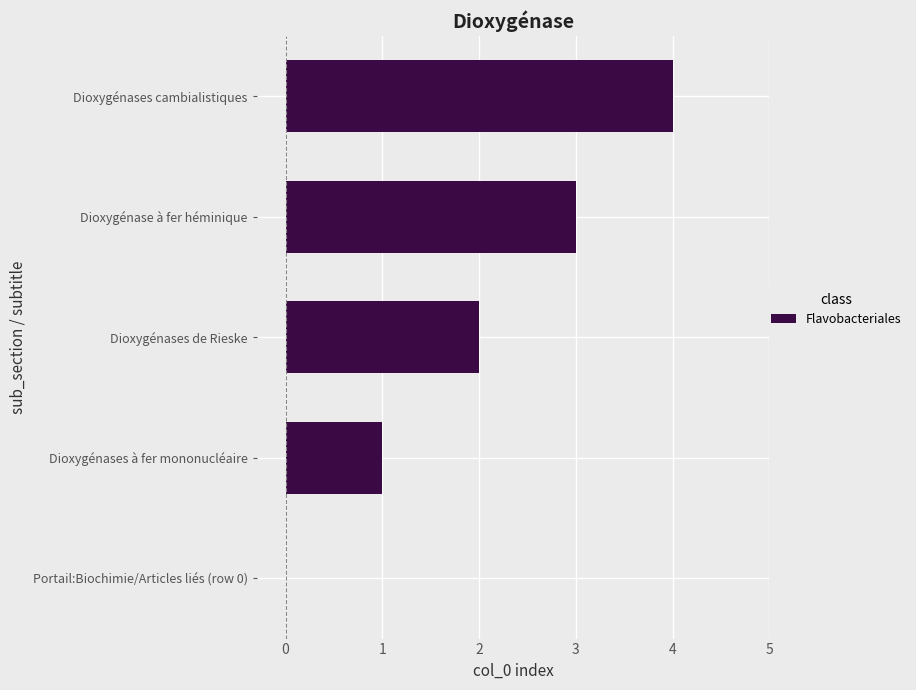

What is the maximum value shown in the chart?

4